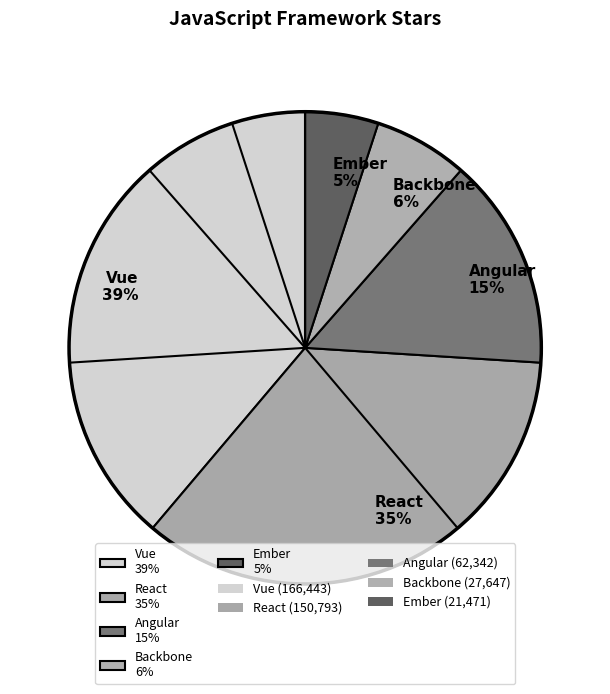

Is the sum of Angular 15% and Vue 39% greater than half?

Yes